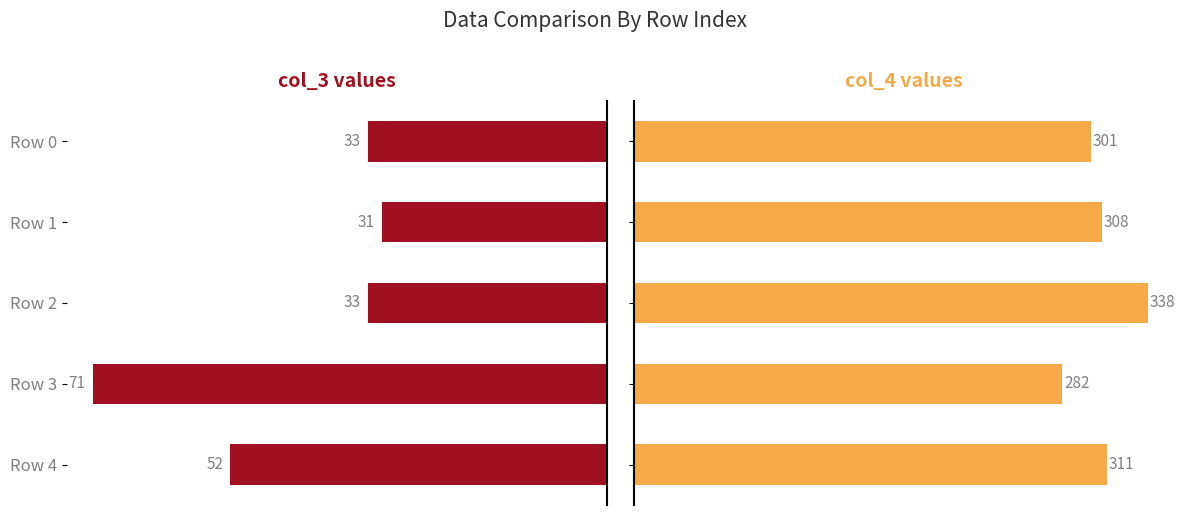

What is the difference between the maximum and minimum values in the col_4 series?

56